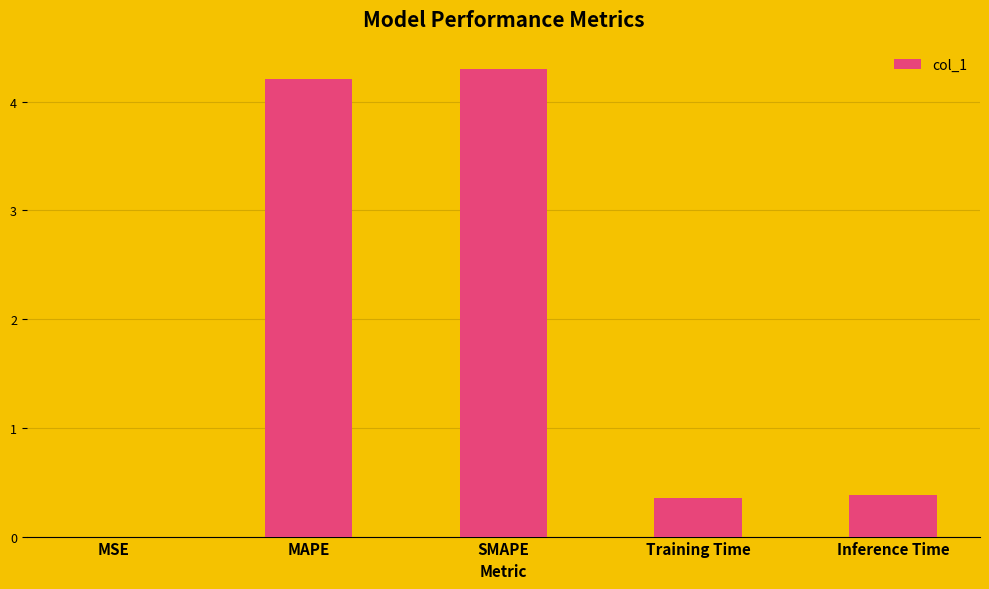

The chart shows a value of 7.2 at SMAPE. True or false?

False